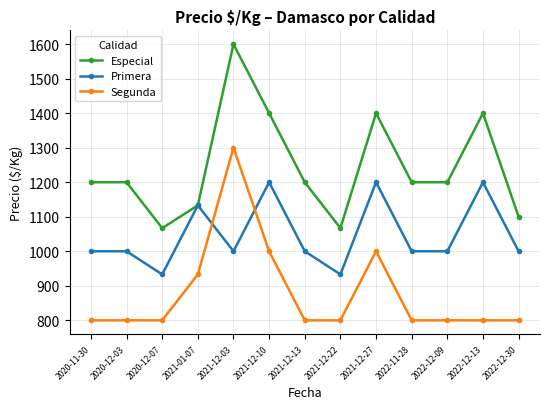

Rank the series at 2022-12-30 from lowest to highest value.

Segunda, Primera, Especial